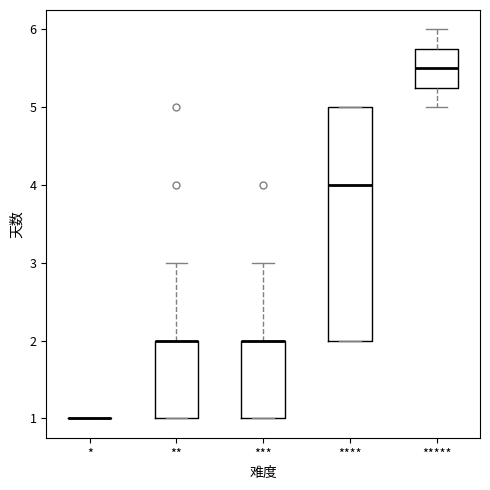

Reading left to right, read every box against the y-axis: the position of its median line, the range the box covers, and the ends of its whiskers. The values are not printed on the chart, so give them approximately, as read against the axis.

*: box collapsed to a line at 1.0, whiskers 1.0 to 1.0
**: median 2.0 (drawn on the box's upper edge), box 1.0 to 2.0, whiskers 1.0 to 3.0
***: median 2.0 (drawn on the box's upper edge), box 1.0 to 2.0, whiskers 1.0 to 3.0
****: median 4.0, box 2.0 to 5.0, whiskers 2.0 to 5.0
*****: median 5.5, box 5.3 to 5.8, whiskers 5.0 to 6.0